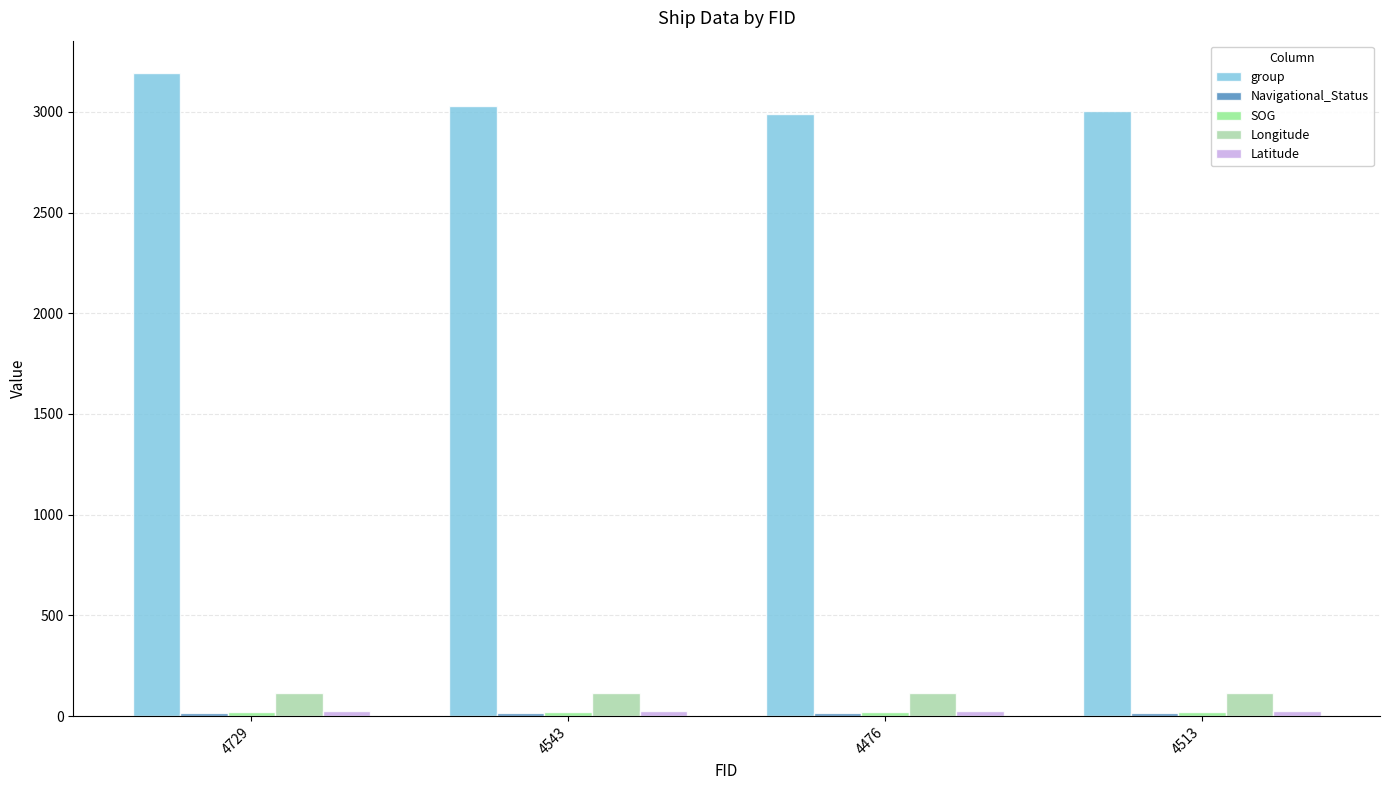

Which series has the largest range (max minus min)?

group